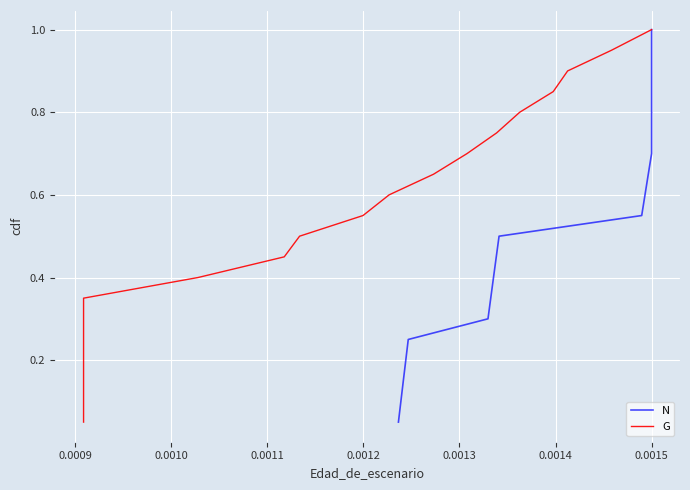

At how many categories does at least one series exceed 0?

20